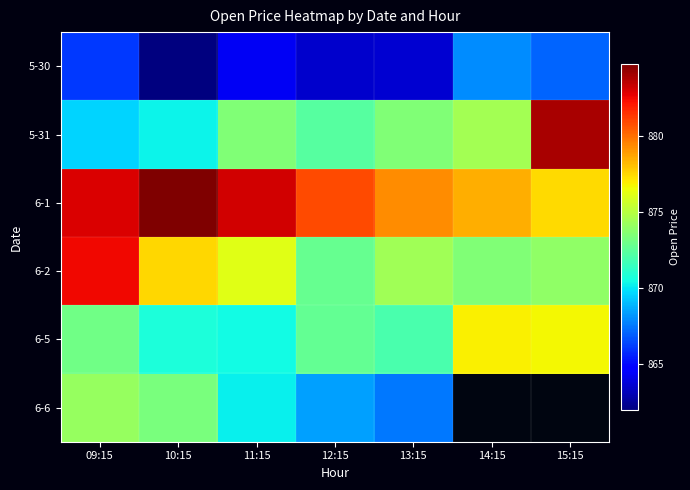

How many series are shown in this chart?

6